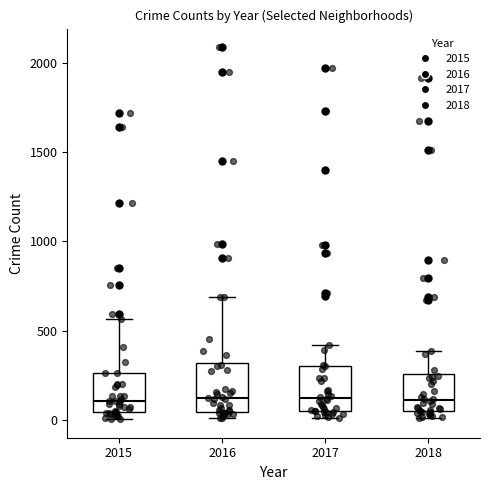

Reading left to right, read every box against the y-axis: the position of its median line, the range the box covers, and the ends of its whiskers. The values are not printed on the chart, so give them approximately, as read against the axis.

2015: median 100, box 50 to 250, whiskers 0 to 550
2016: median 150, box 50 to 300, whiskers 0 to 700
2017: median 100, box 50 to 300, whiskers 0 to 400
2018: median 100, box 50 to 250, whiskers 0 to 400